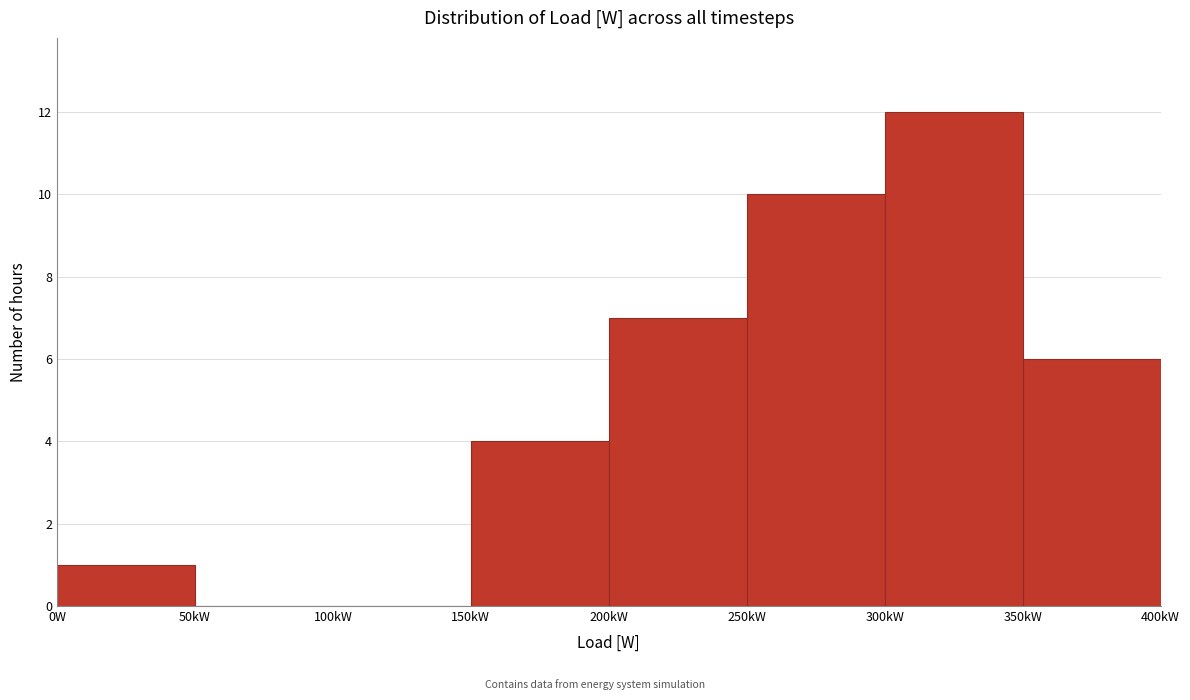

Reading left to right, what are all the values shown in this chart?

0W=1	50kW=0	100kW=0	150kW=4	200kW=7	250kW=10	300kW=12	350kW=6